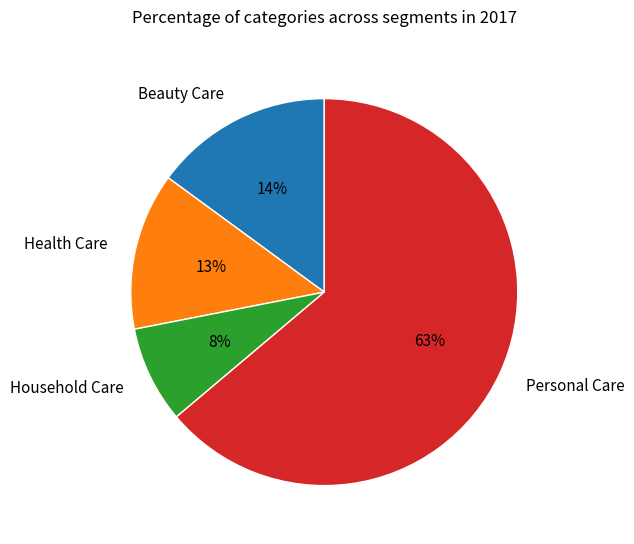

Is it true that Health Care is 25% of the pie?

False